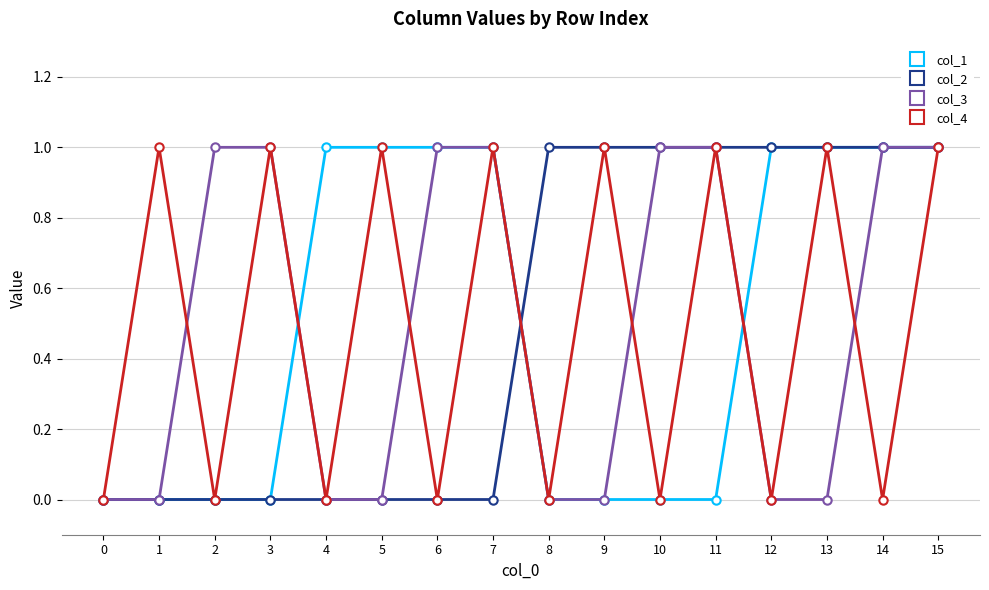

What is the value of the col_2 point at the 13th from the left?

1